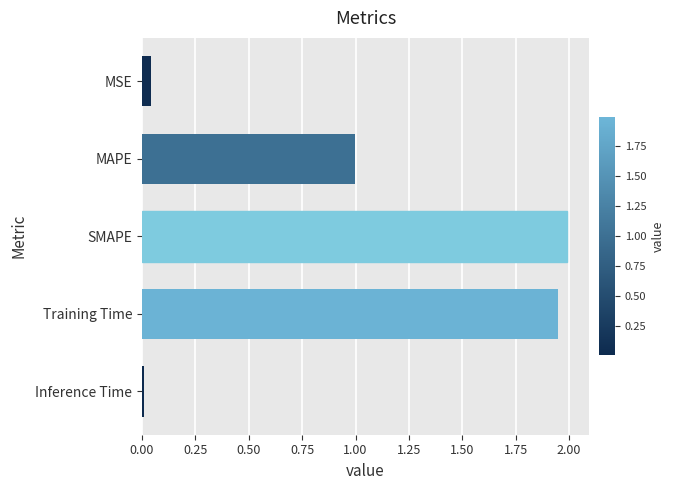

What is the average value?

1.0